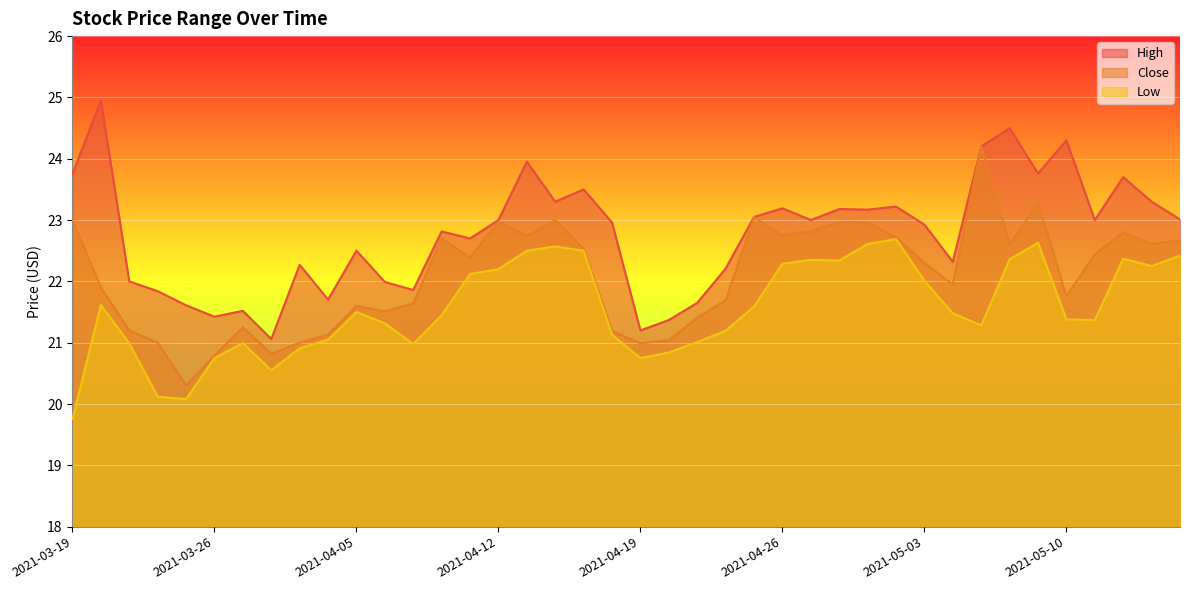

What is the sum of the Close values at 2021-04-21 and 2021-03-22?

43.3